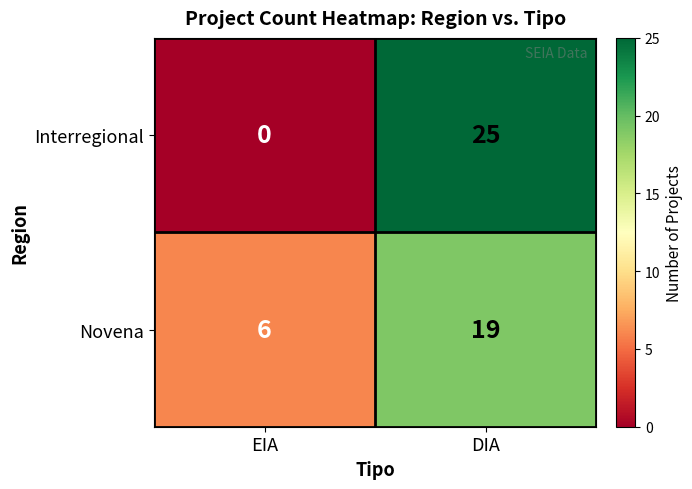

At how many categories does at least one series exceed 3?

2